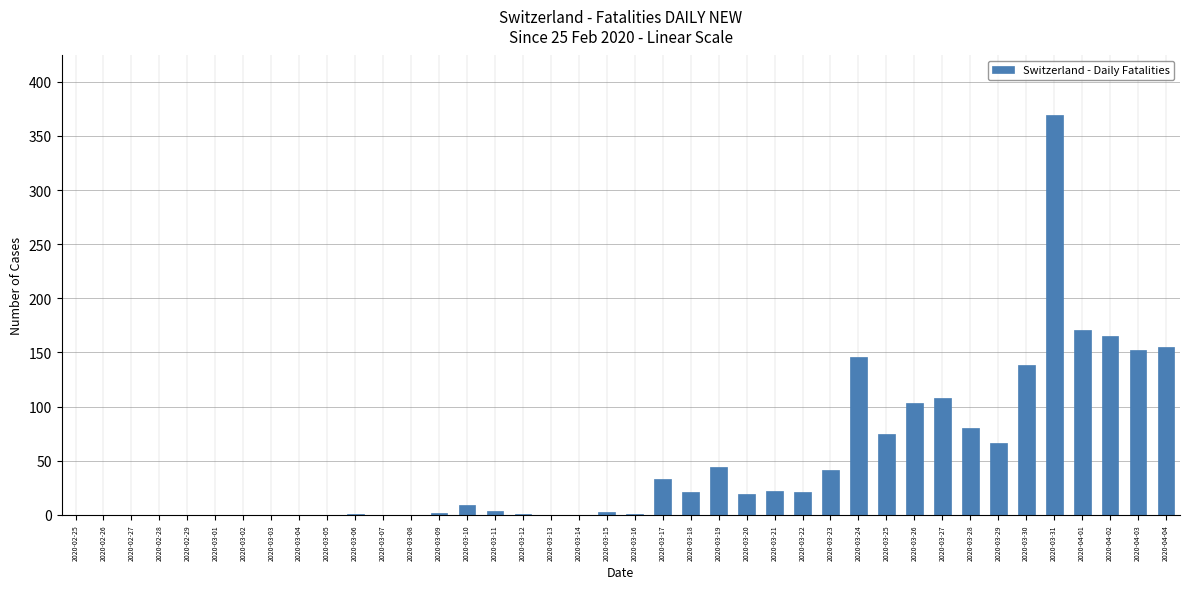

The chart shows a value of 3 at 2020-03-15. True or false?

True